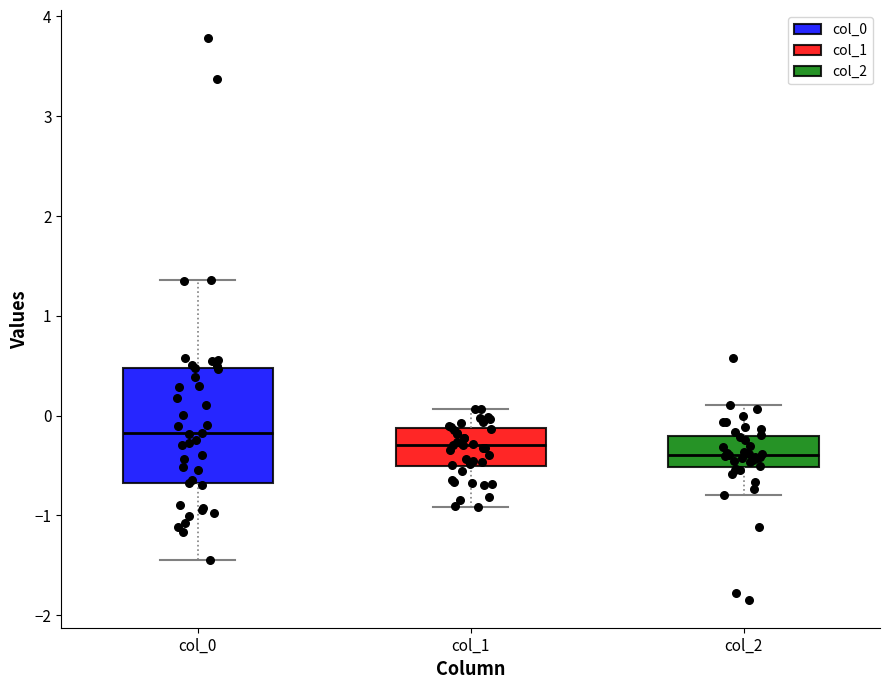

Where is the lower edge of the box for col_0 on the y-axis? The values are not printed on the chart, so give them approximately, as read against the axis.

-0.7